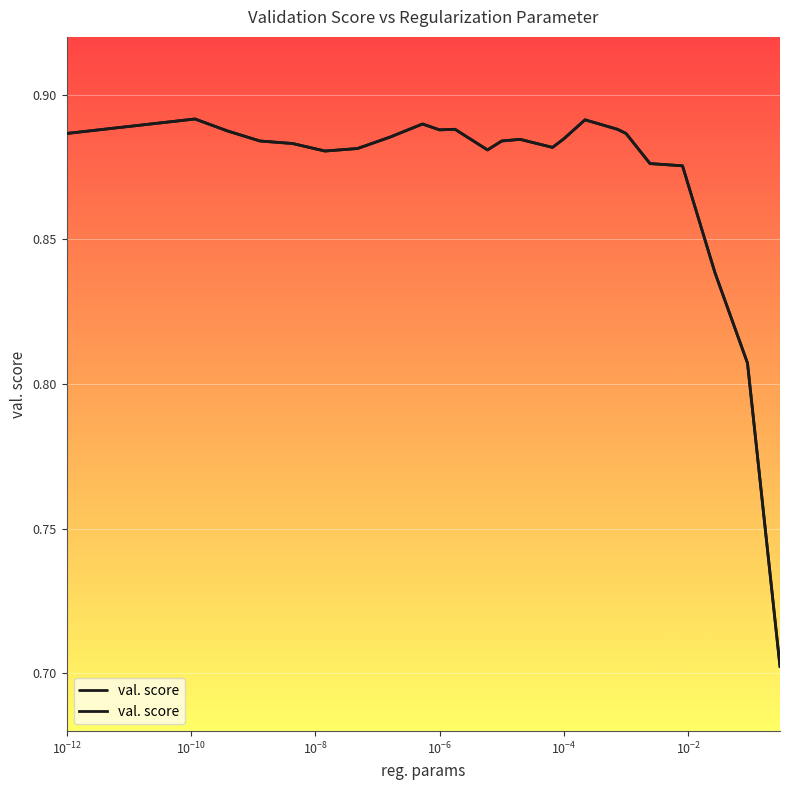

What is the smallest value displayed?

0.7